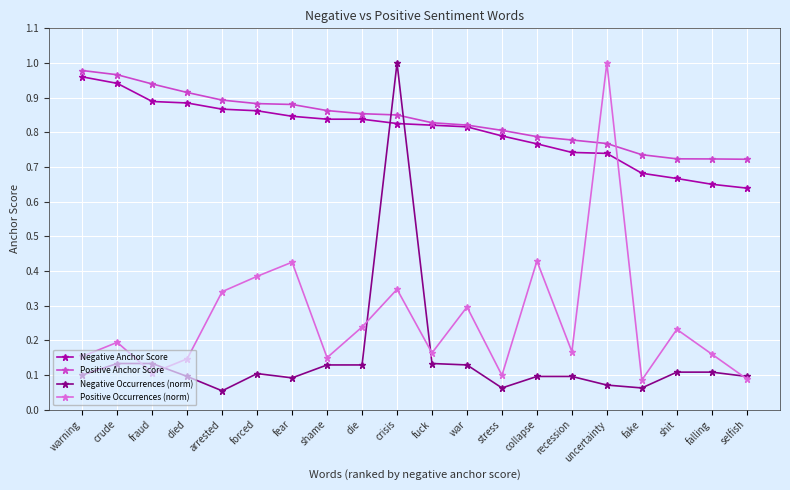

True or false: Negative Anchor Score and Negative Occurrences (norm) cross at least once.

True